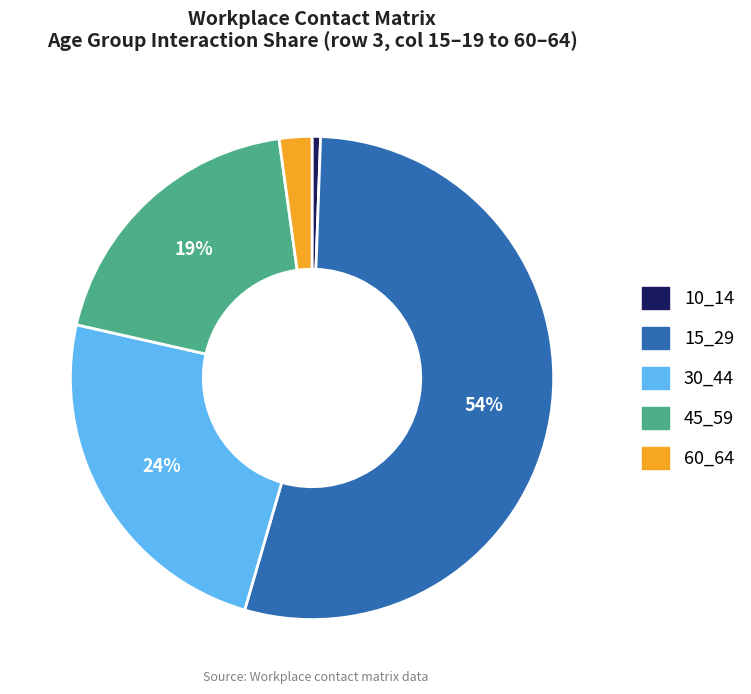

Is there any slice that represents more than half of the pie?

Yes